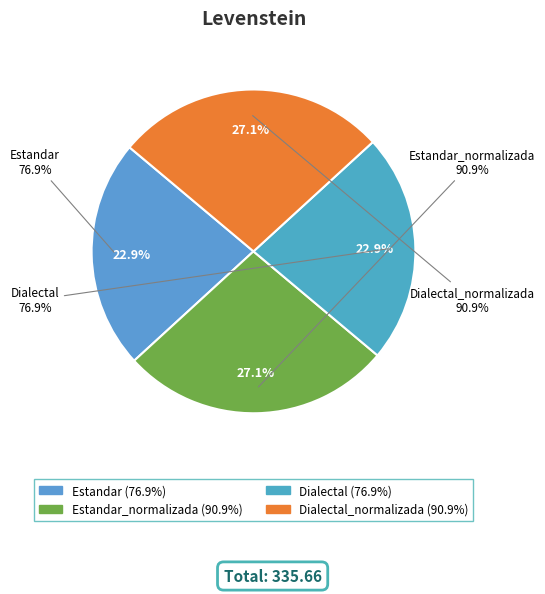

Is the sum of Estandar_normalizada and Dialectal_normalizada greater than half?

Yes